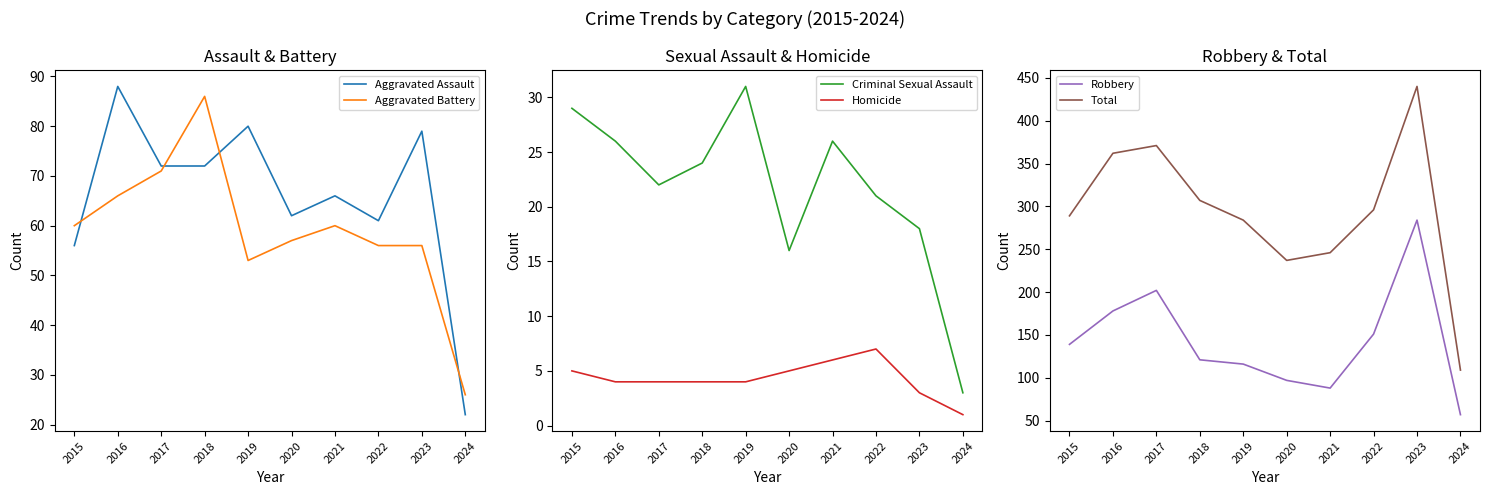

The Aggravated Battery series shows 26 at 2024. True or false?

True